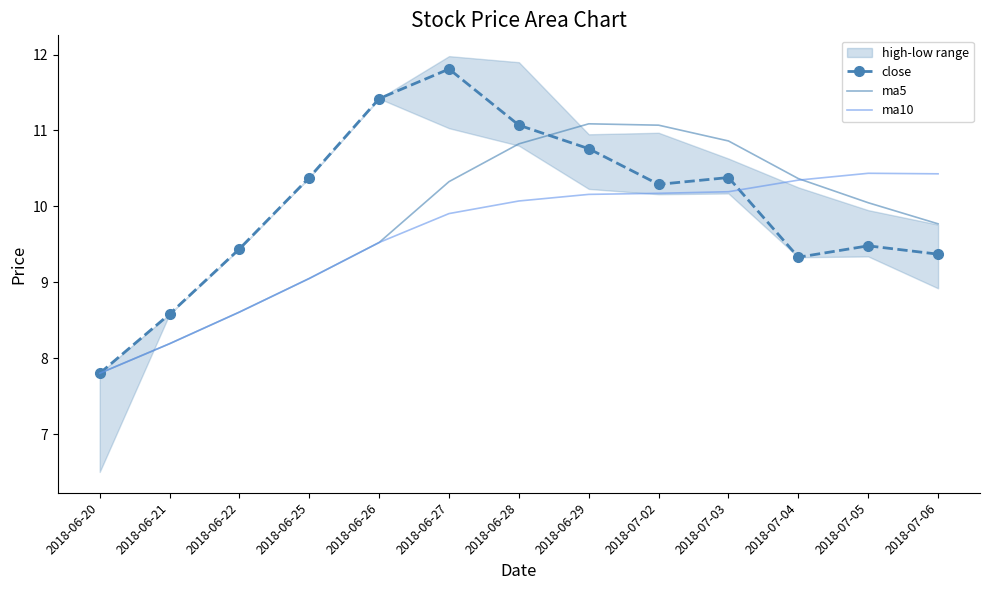

Is it true that ma5 equals 7.8 at 2018-06-20?

True